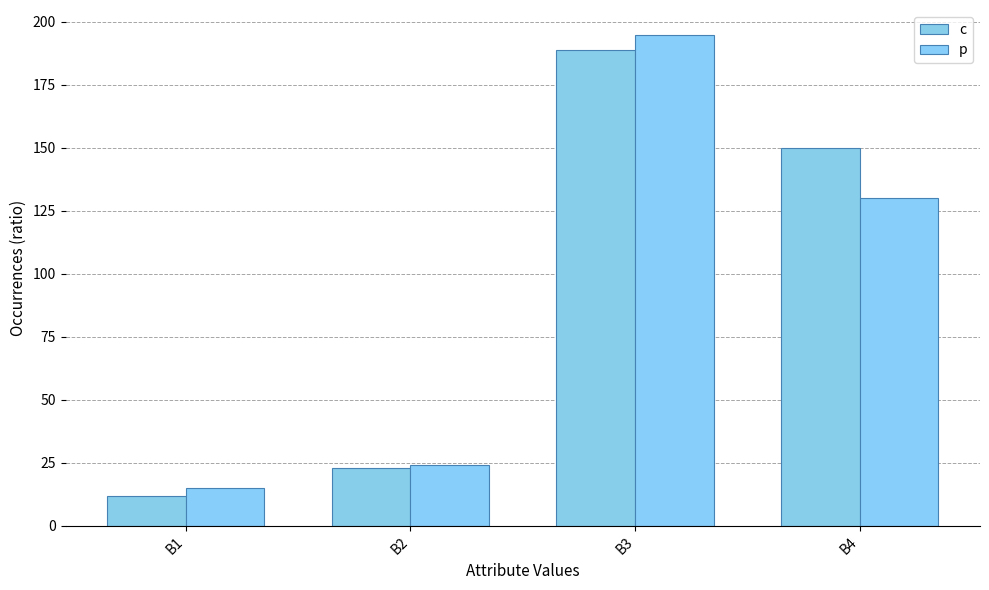

At B1, list the series in order from largest to smallest.

p, c